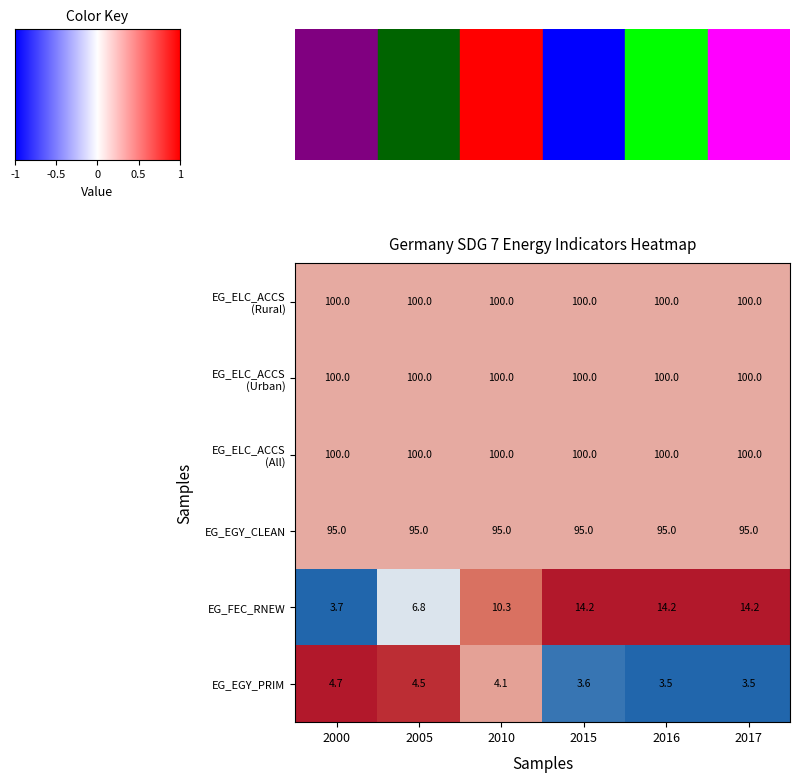

What is the total value across all series at 2010?

409.4